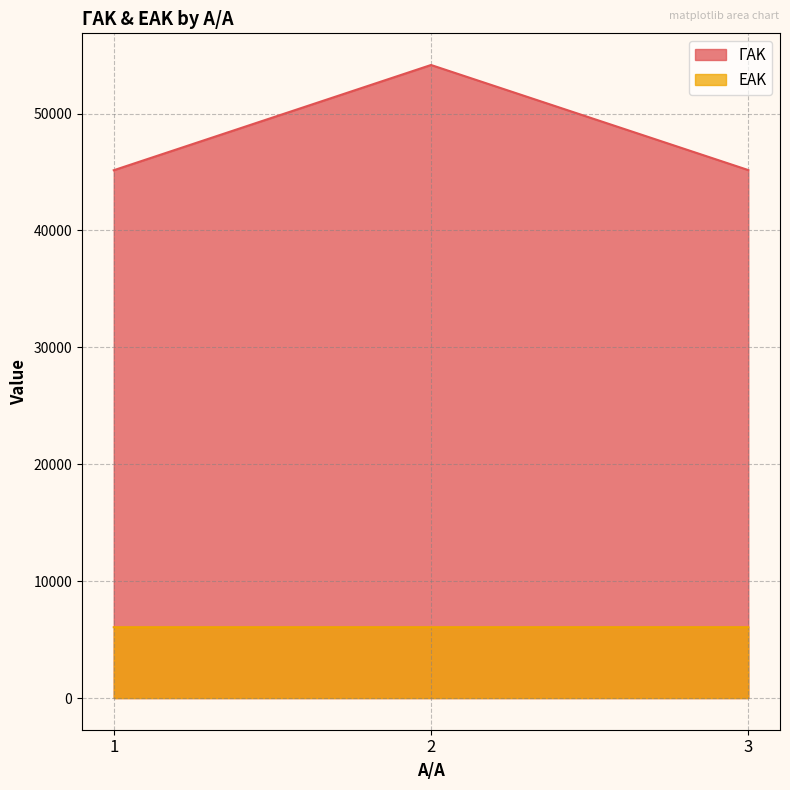

Reading left to right, list all the values displayed in this chart.

ΓΑΚ: 45153	54156	45167
ΕΑΚ: 6062	6063	6064